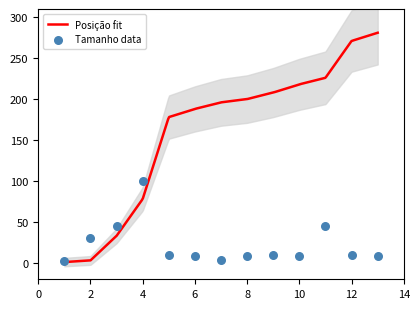

What is the change in value from 1 to 6?

+6